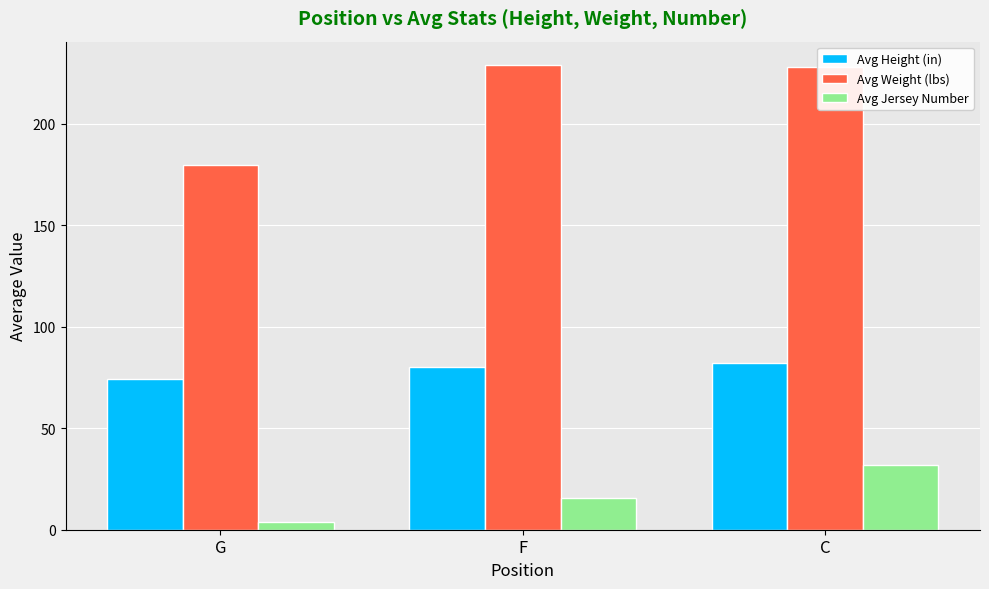

How many values in the Avg Jersey Number series exceed 15?

2